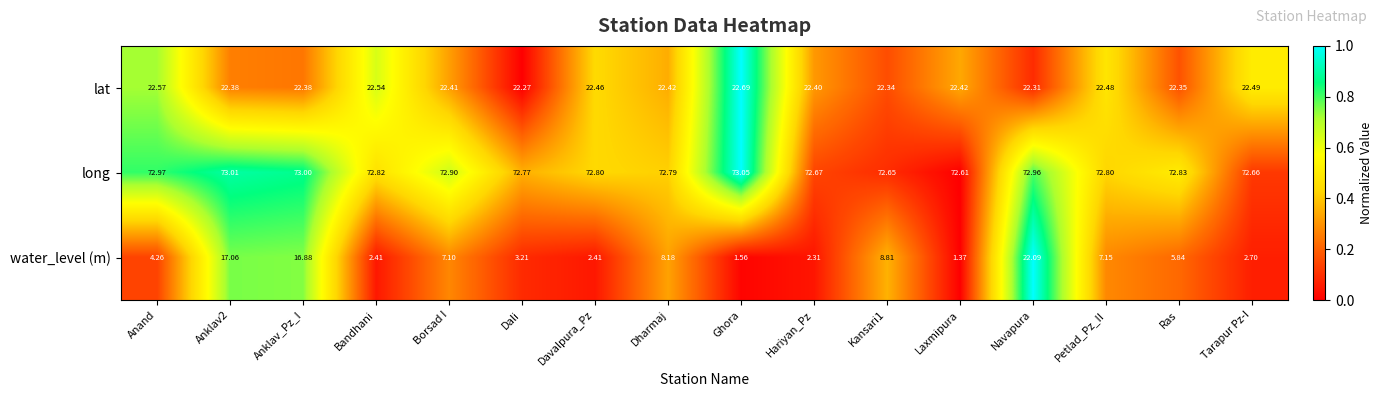

At Dharmaj, list the series in order from smallest to largest.

water_level (m), lat, long